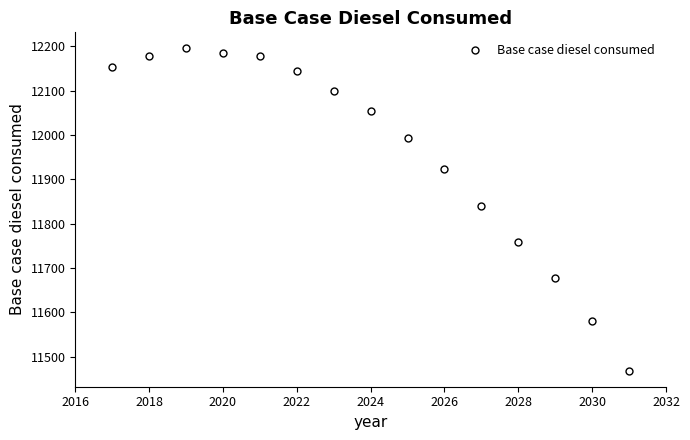

What Y value in the scatter plot is closest to 11831?

11839.3